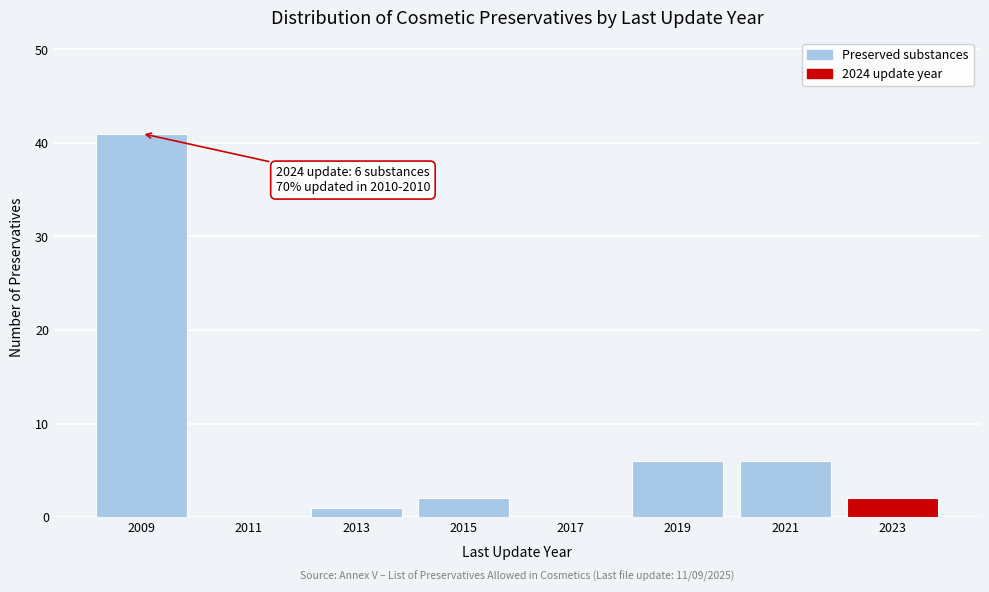

Reading right to left, extract all data points from this chart.

2023=2	2021=6	2019=6	2017=0	2015=2	2013=1	2011=0	2009=41